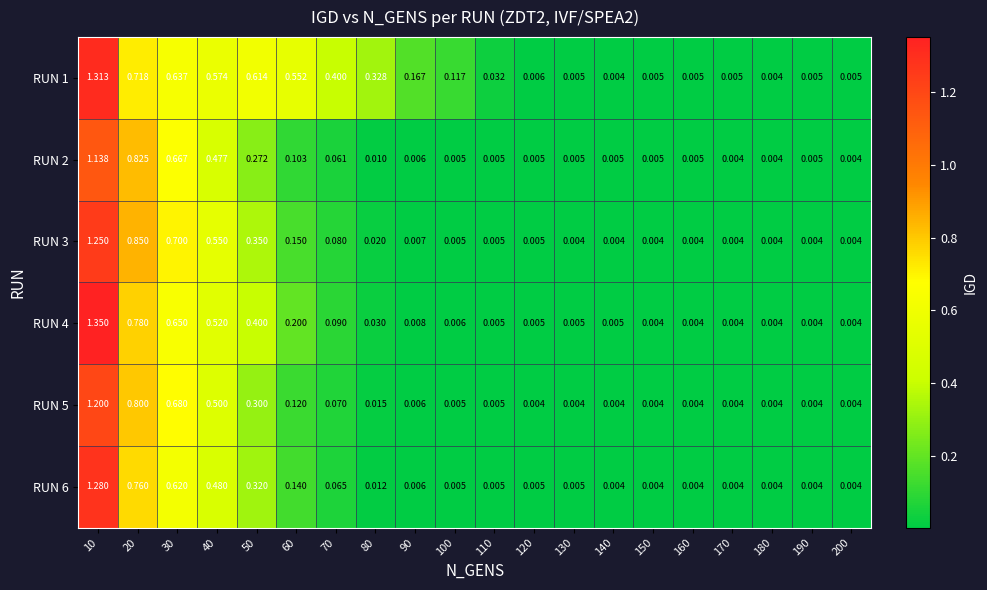

Is the value of RUN 1 at 160 greater than the value of RUN 5 at 130?

Yes